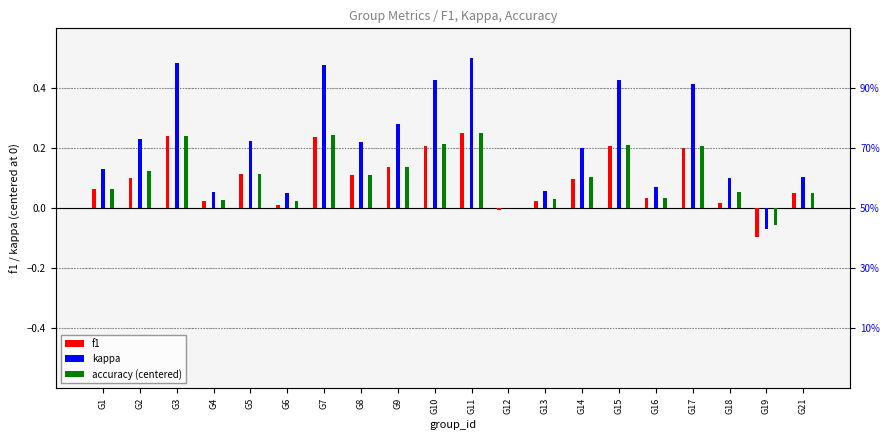

Which series has the largest range (max minus min)?

kappa